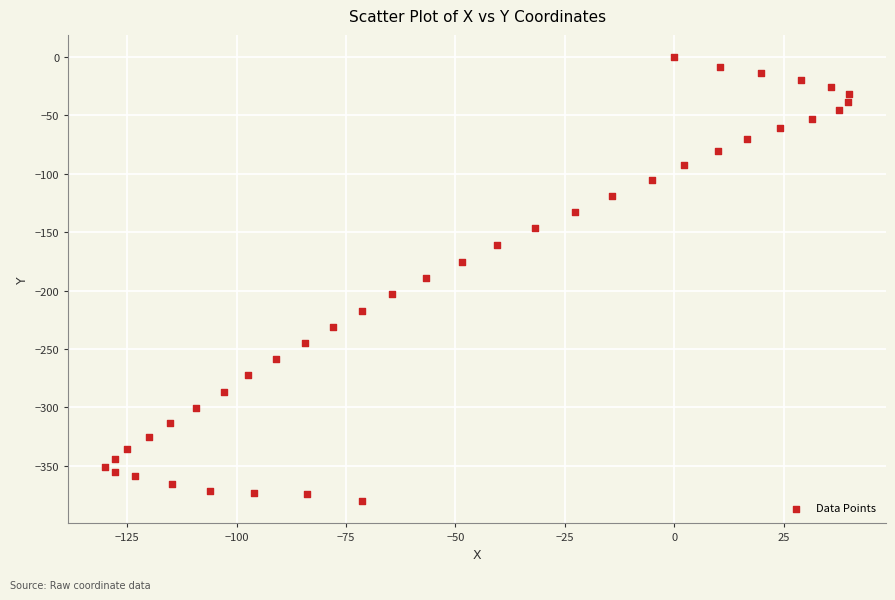

What is the range of Y values (max minus min)?

380.4